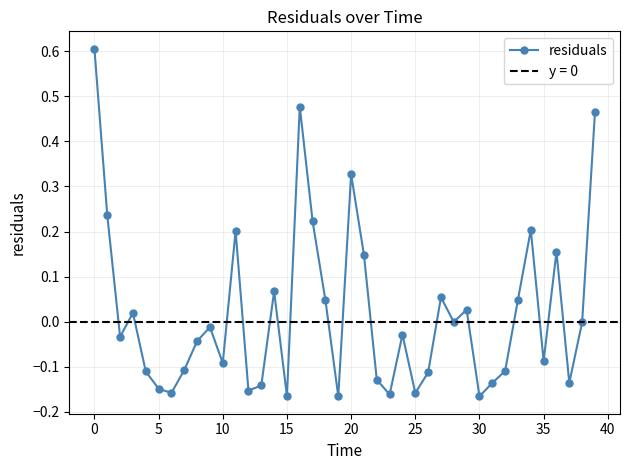

At which category does the chart reach its minimum across all series?

19